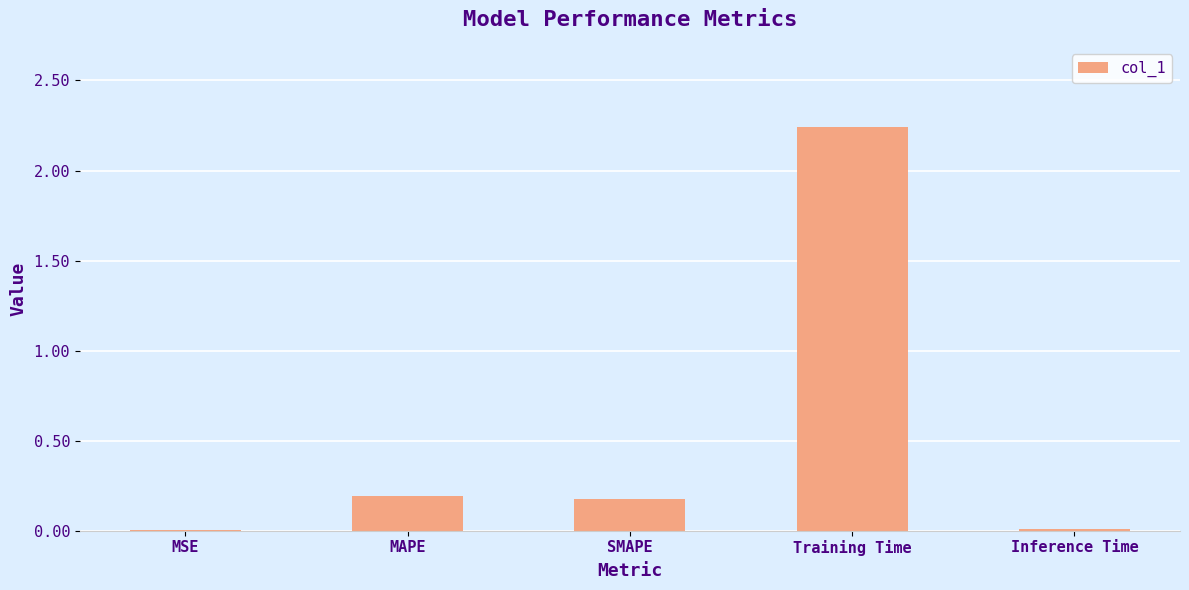

The value at Inference Time is 0.0. True or false?

True